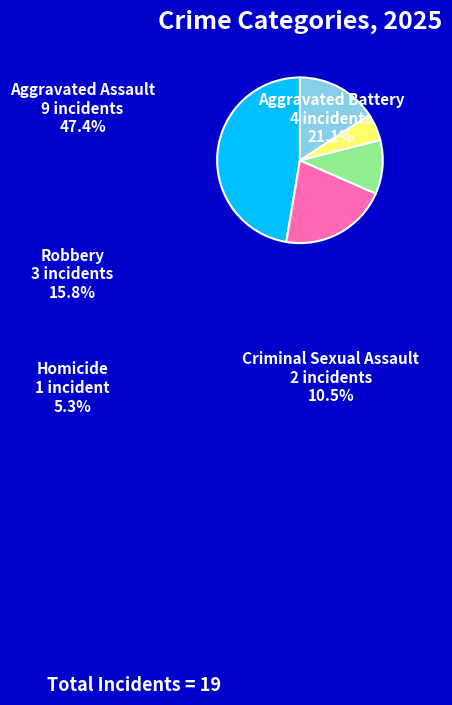

Rank the categories by value from highest to lowest.

Aggravated Assault, Aggravated Battery, Robbery, Criminal Sexual Assault, Homicide